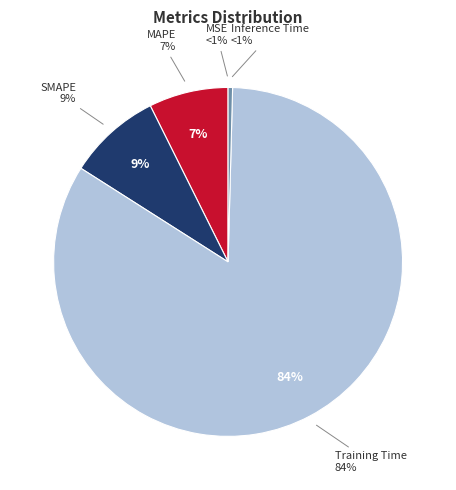

Does any single category account for the majority?

Yes